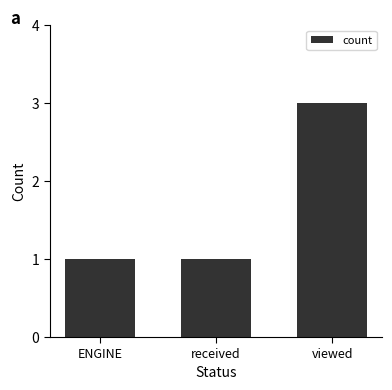

What is the greatest value displayed?

3